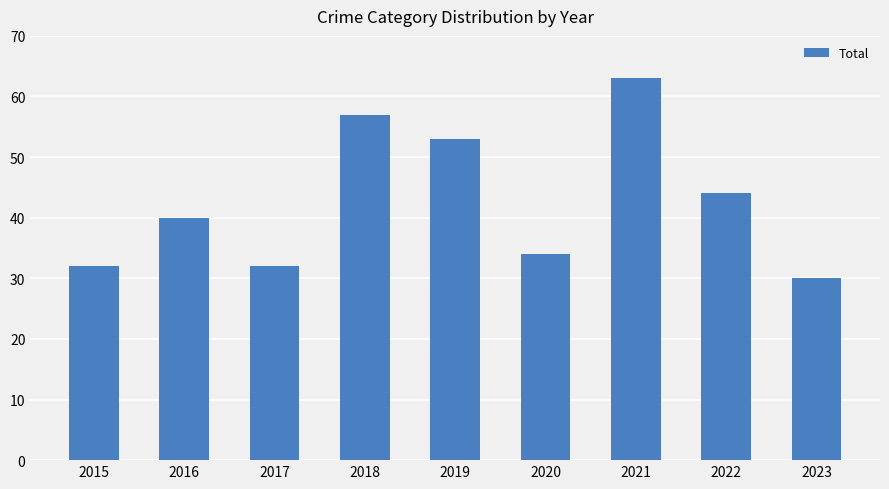

What is the value of the 1st bar from the left?

32